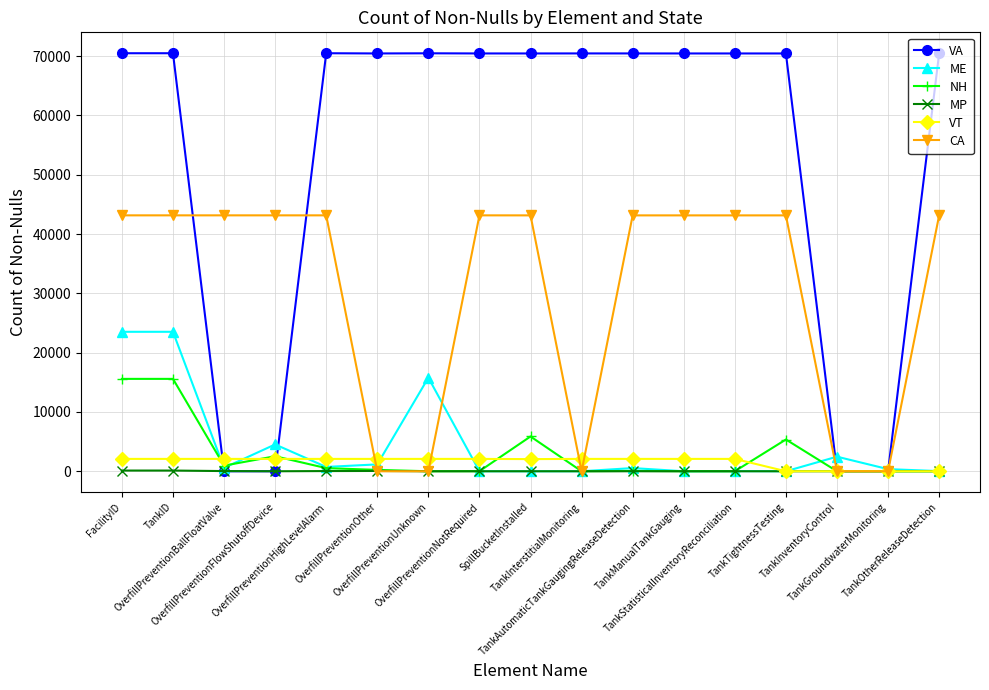

What value does the NH series have at TankManualTankGauging?

4